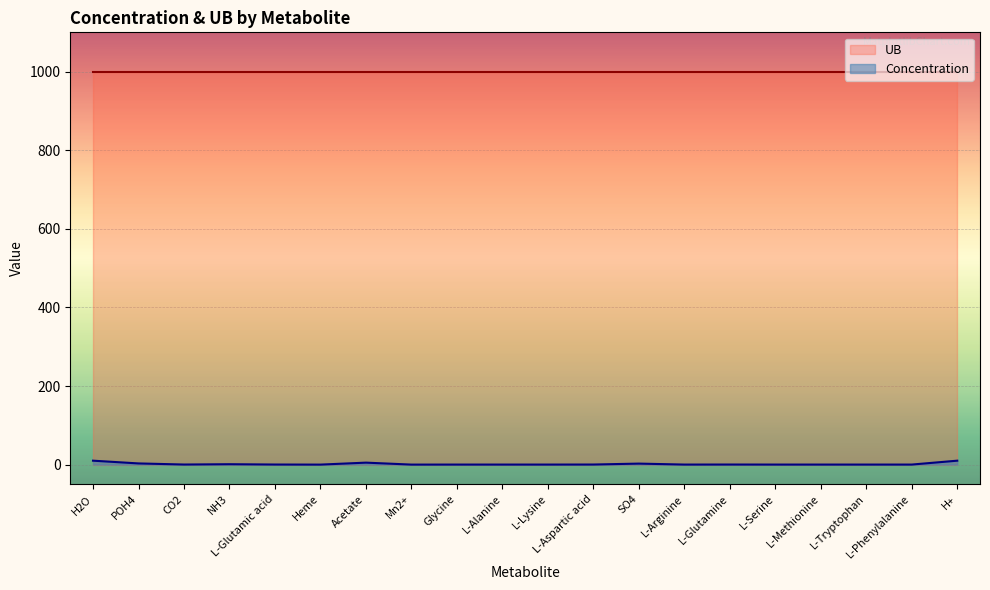

Is it true that the value at Glycine is 0.1?

True